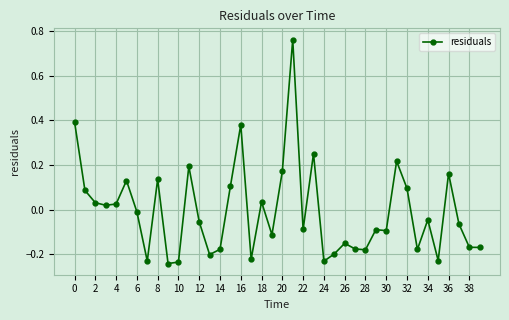

Does the chart have visible grid lines?

Yes